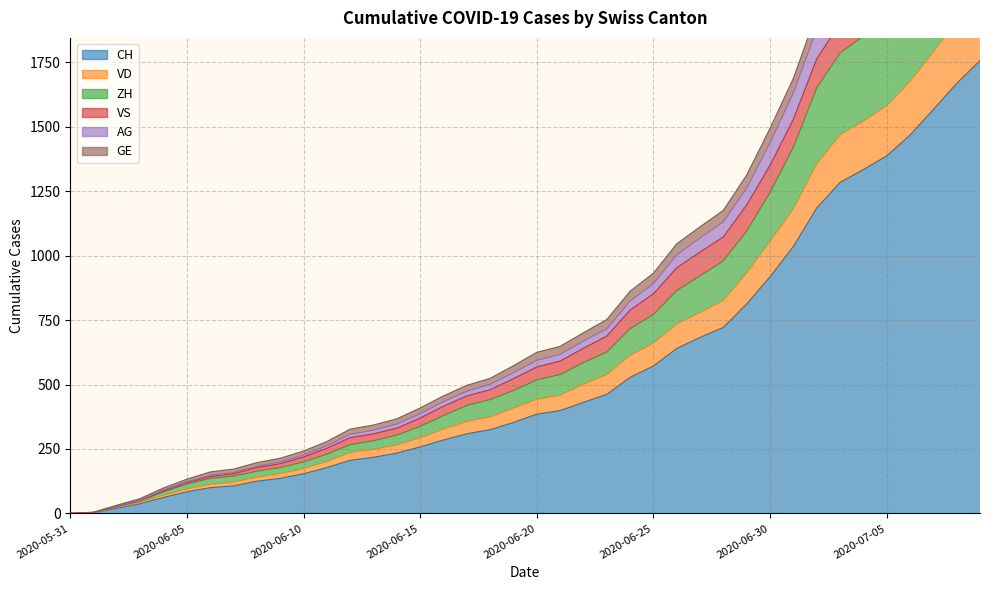

What is the difference between the maximum and minimum values in the CH series?

1757